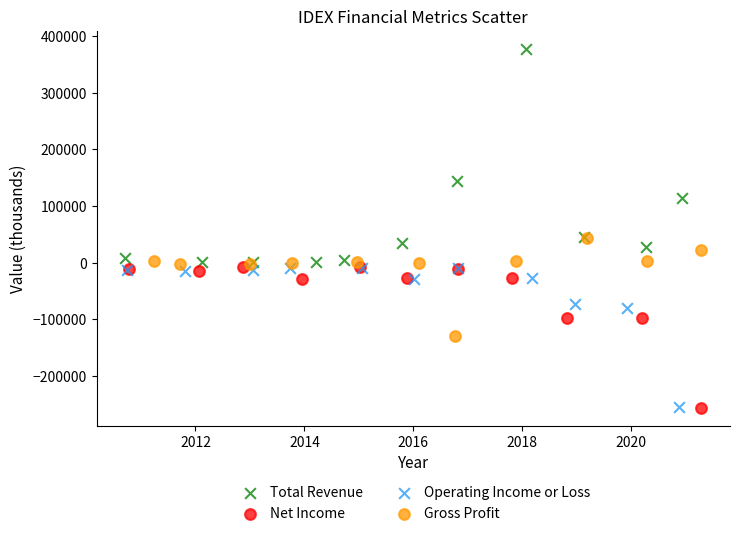

Which series reaches the maximum Y coordinate?

Total Revenue